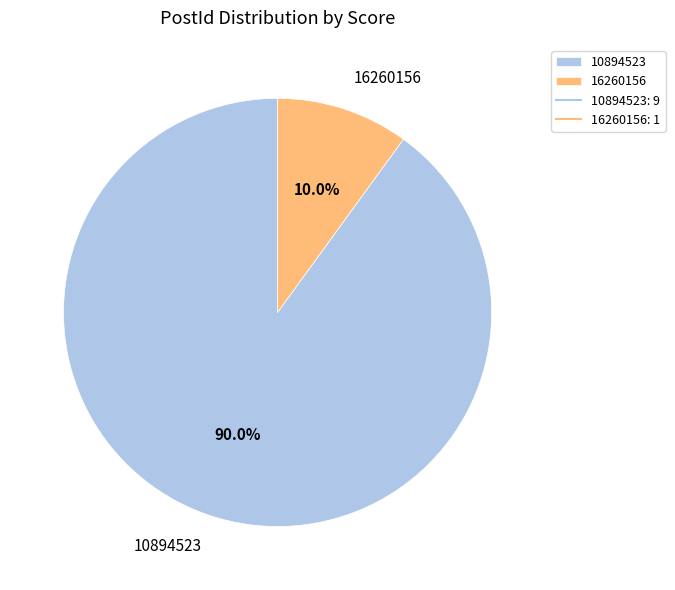

Combined, what portion of the pie is 16260156 and 10894523?

100.0%